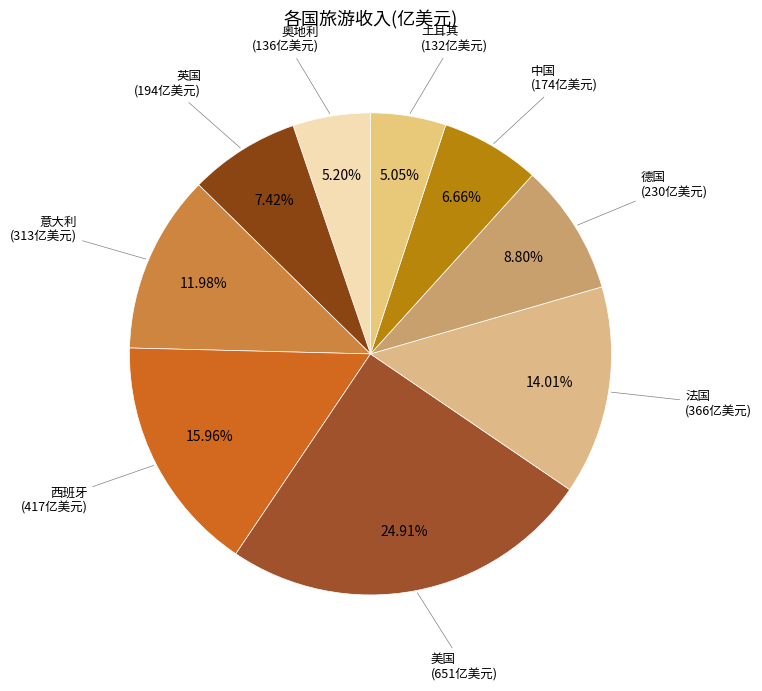

What percentage do 西班牙 and 德国 together represent?

24.8%